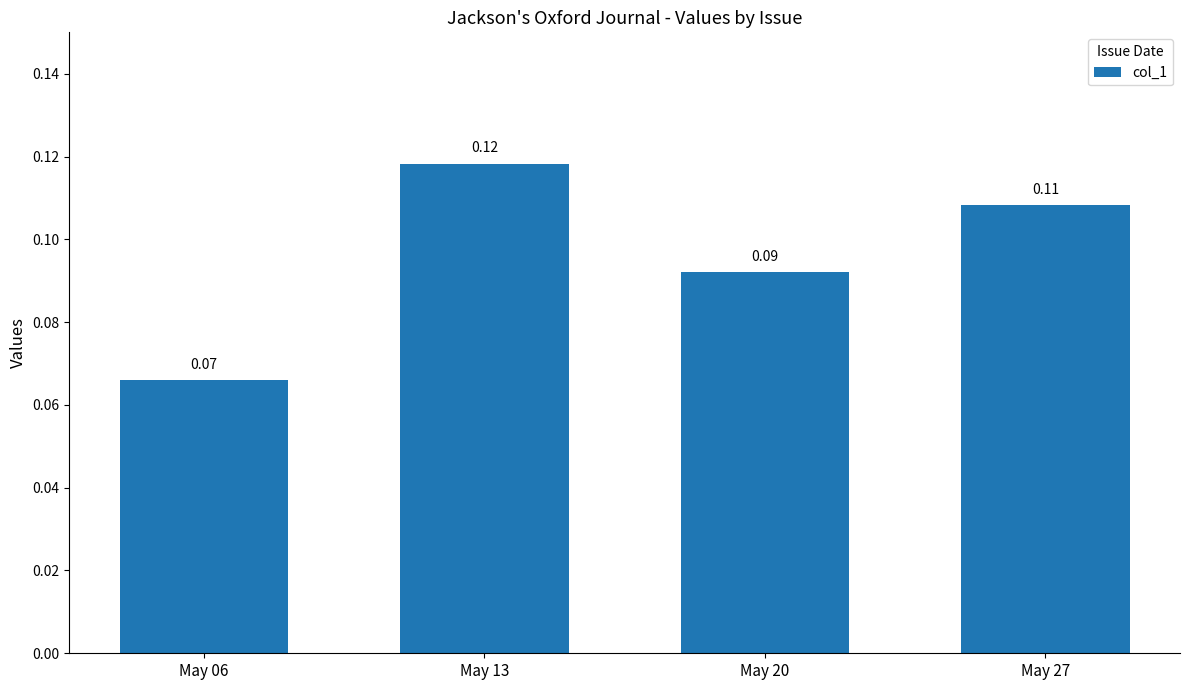

List the labels in order of value, largest first.

May 13, May 27, May 20, May 06